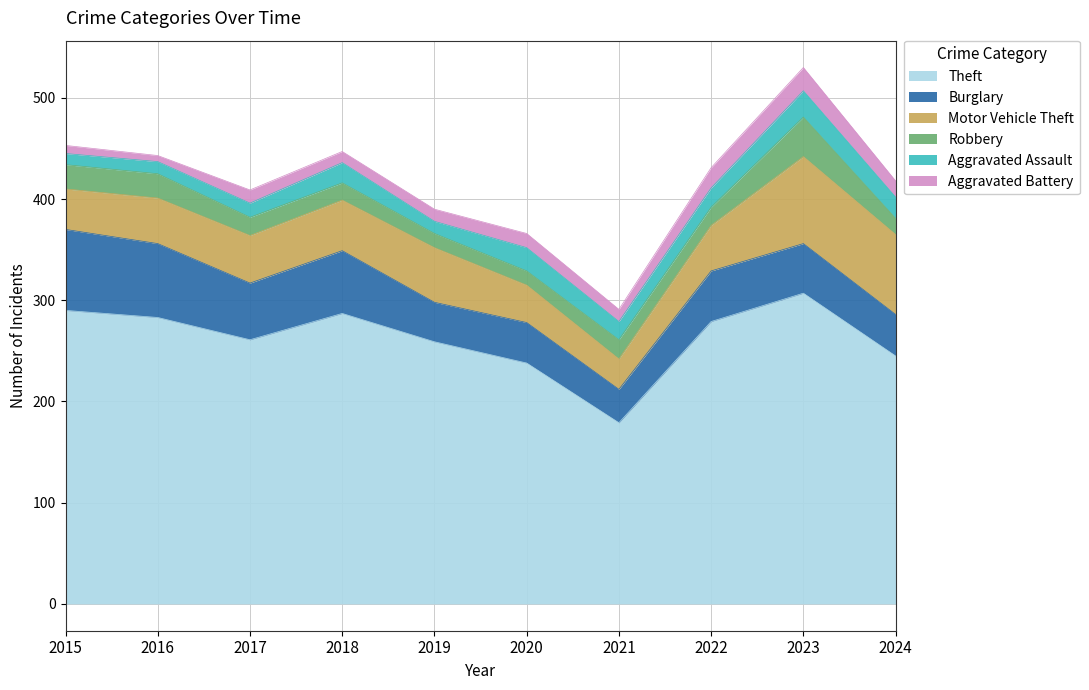

Is the value of Theft at 2020 greater than the value of Robbery at 2023?

Yes